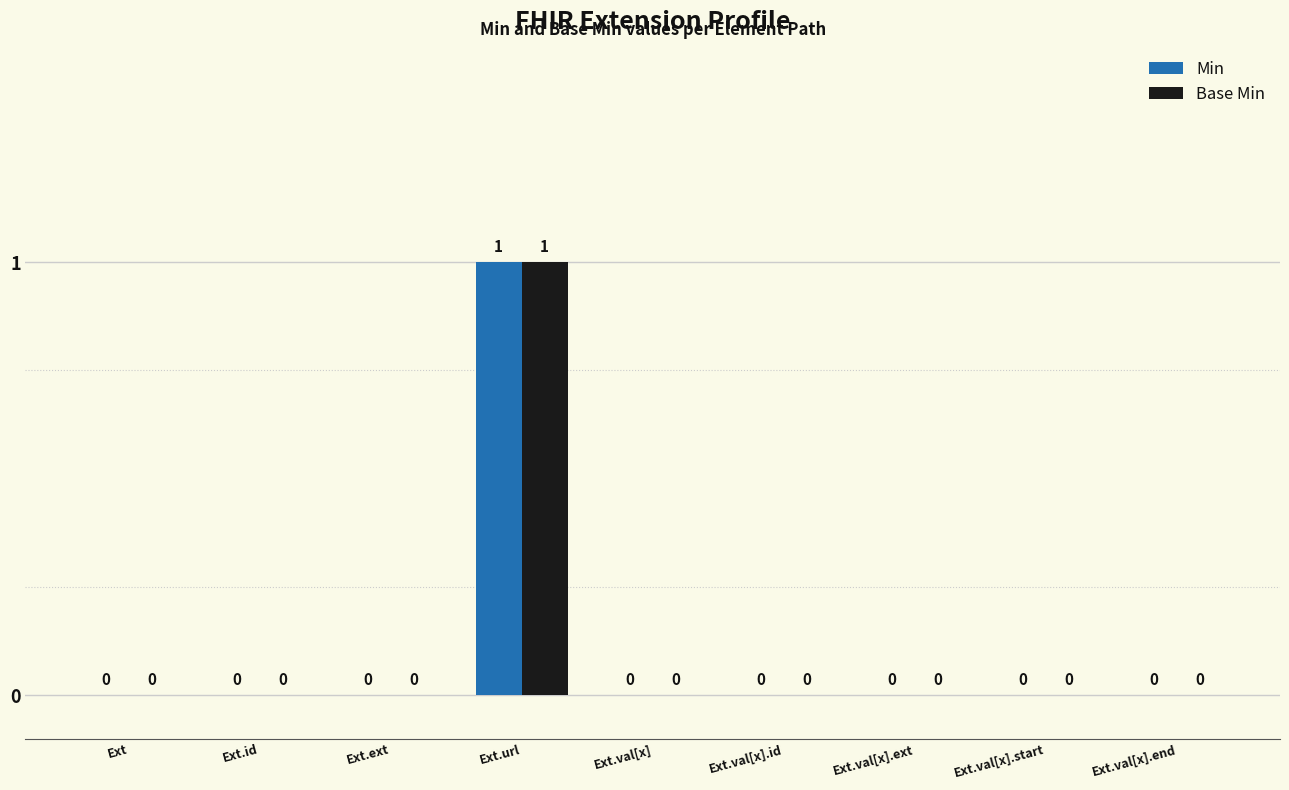

The Min series shows -1 at Ext.val[x].start. True or false?

False